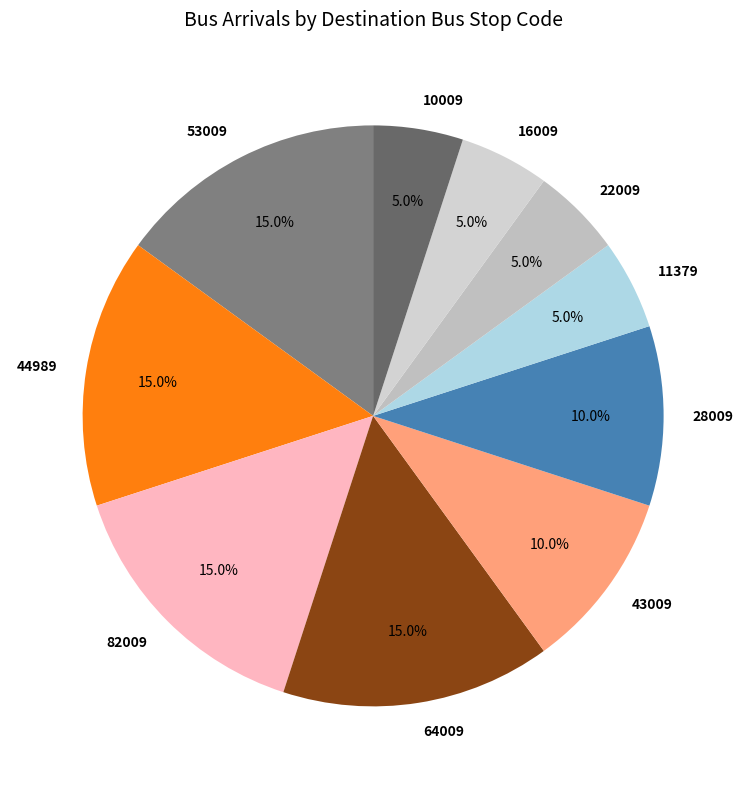

How much of the chart is everything except 64009?

85.0%